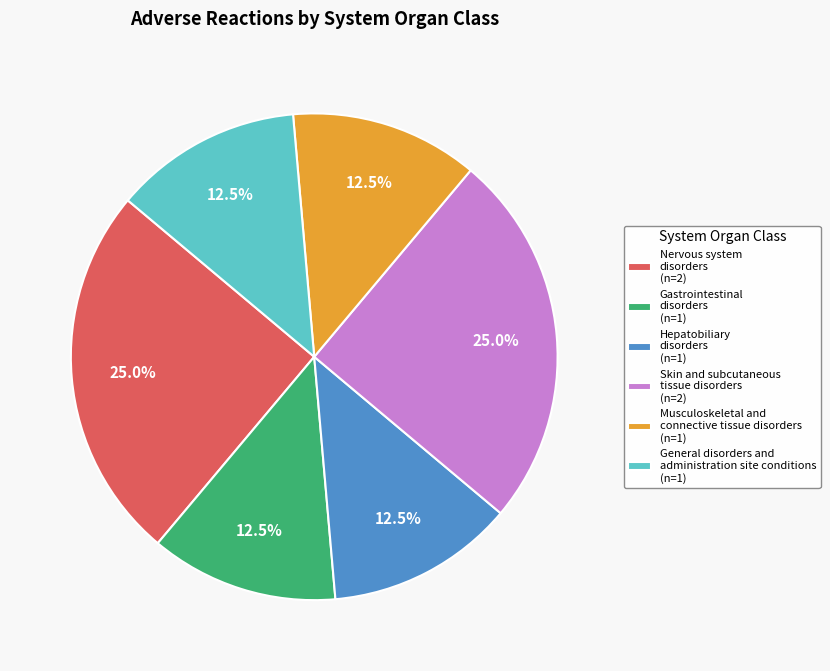

Which has a higher value, Skin and subcutaneous tissue disorders (n=2) or Musculoskeletal and connective tissue disorders (n=1)?

Skin and subcutaneous tissue disorders (n=2)